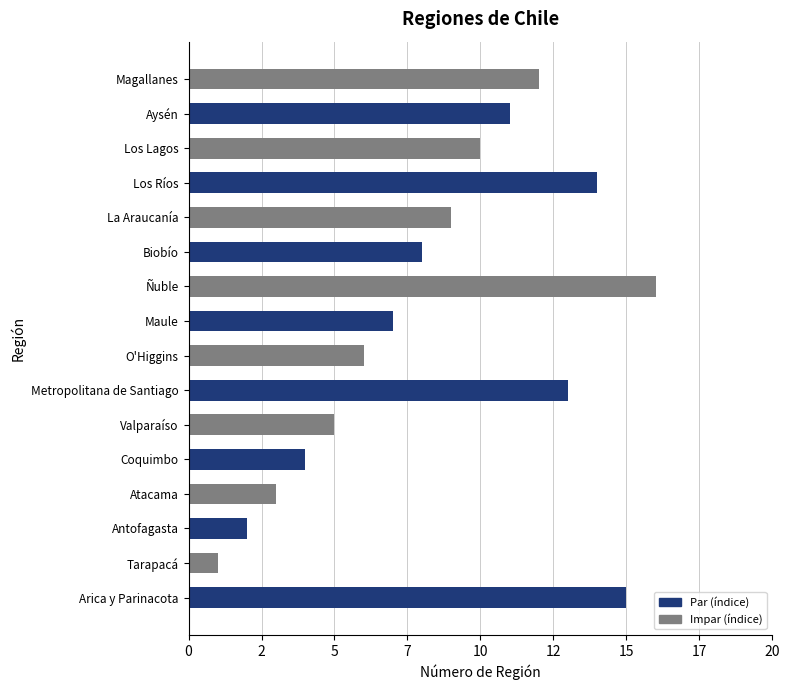

What is the maximum value shown in the chart?

16